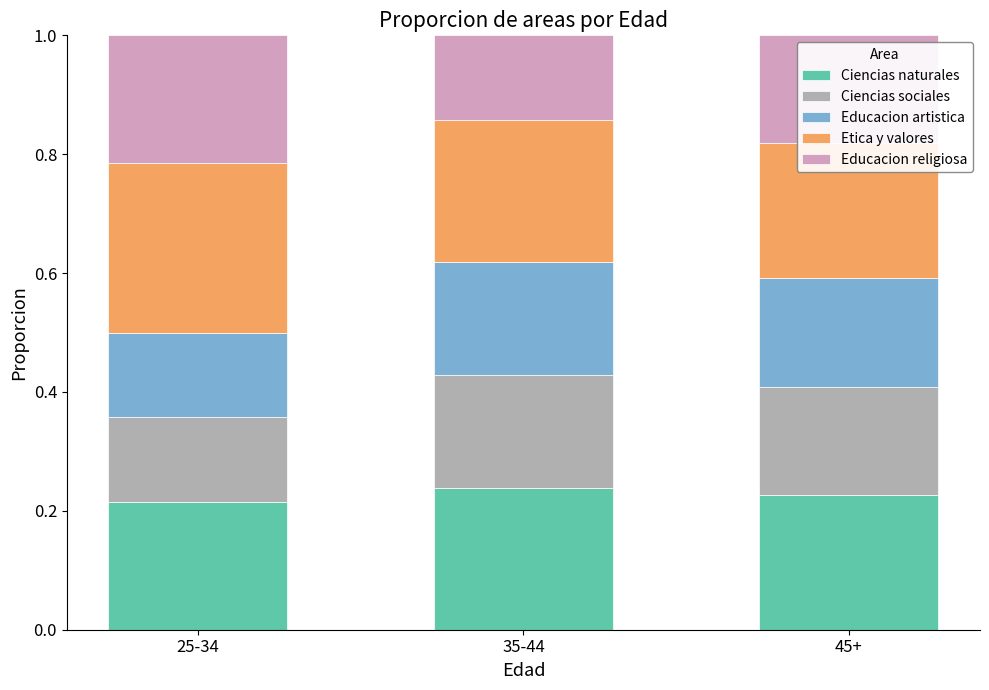

How many data points does each series have?

3